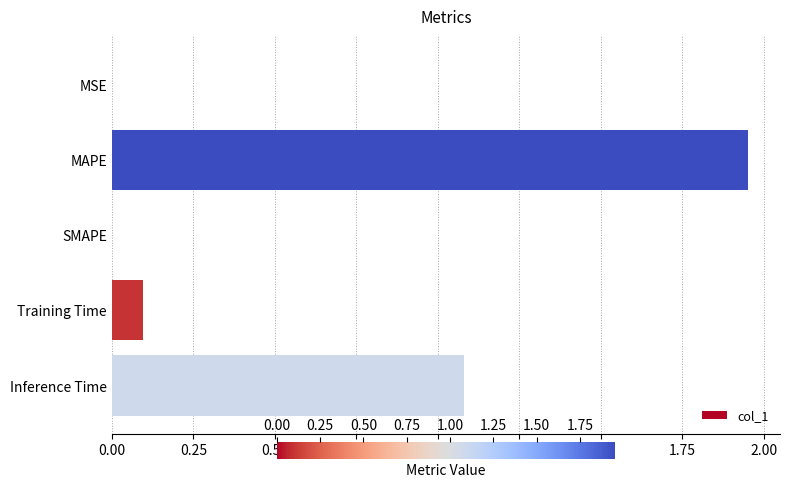

What is the sum of all values?

3.1